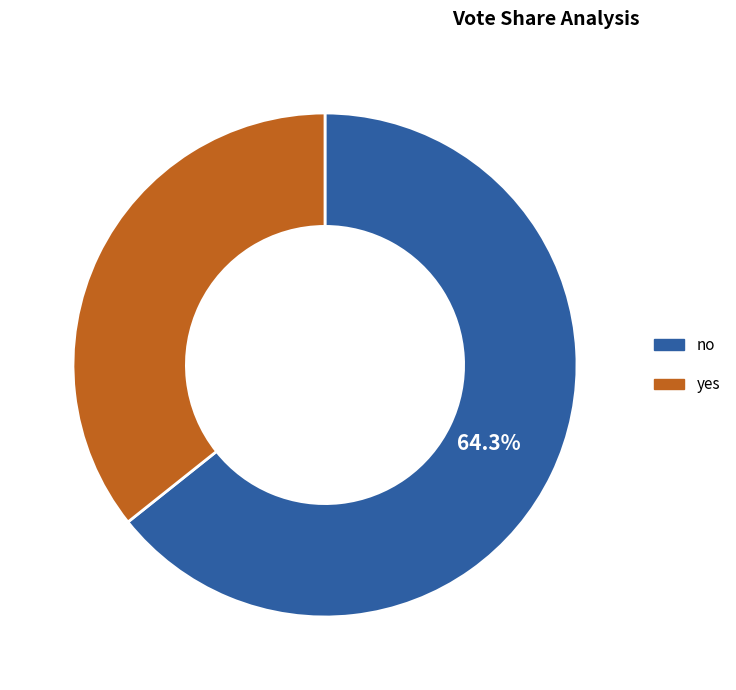

What is the smallest slice in the pie chart?

yes